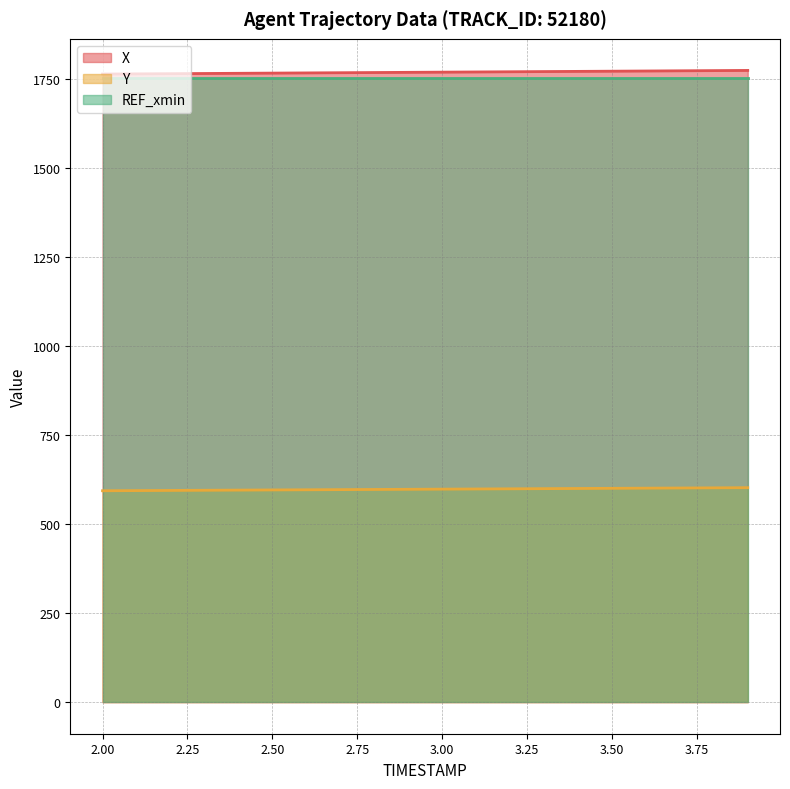

True or false: X and Y cross at least once.

False